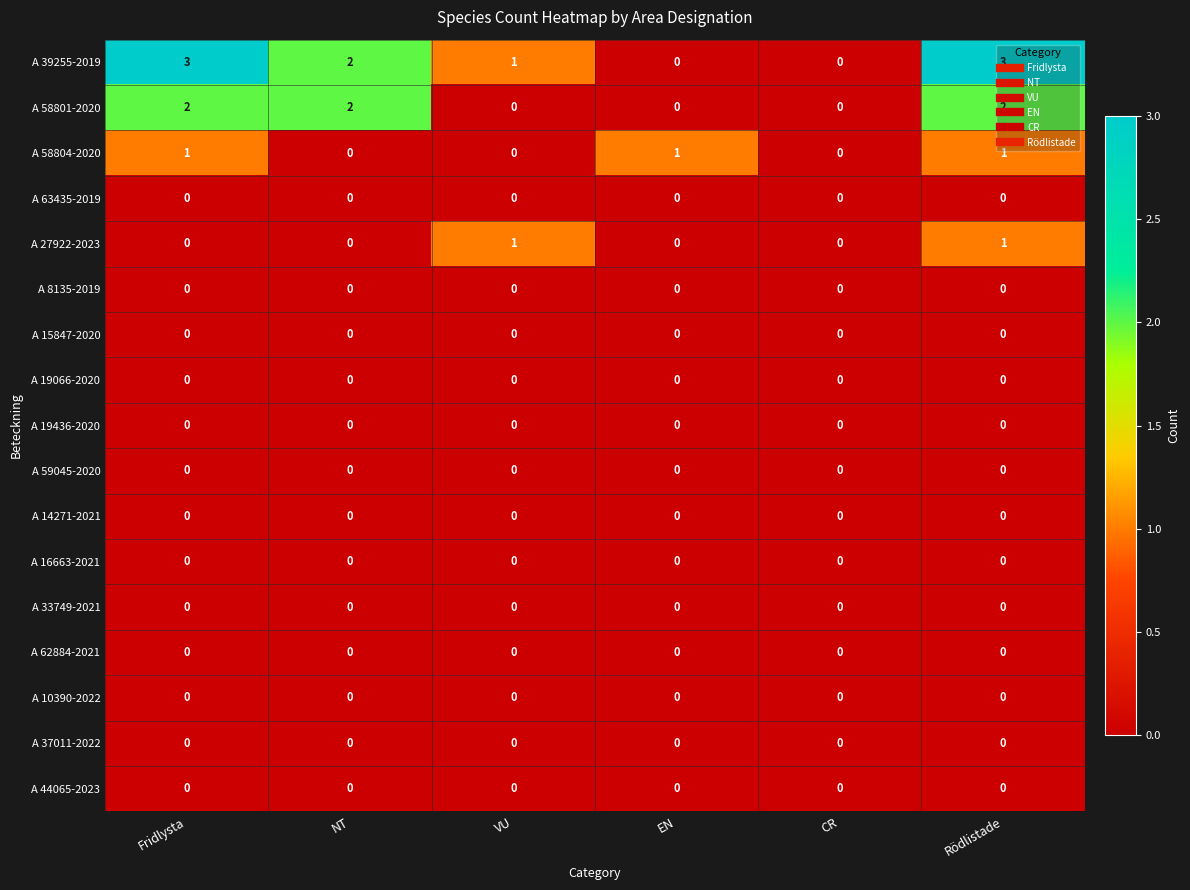

Which series changed the most between EN and CR?

A 58804-2020